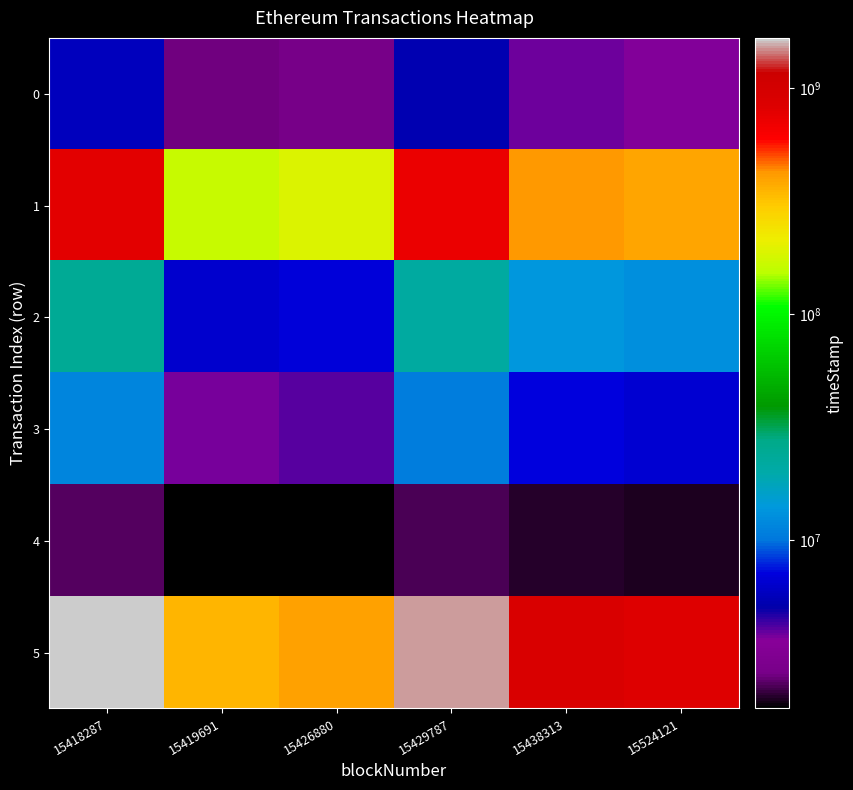

Reading left to right, list all the values displayed in this chart.

0: 15418287=5686651.6	15419691=2513411.0	15426880=2616663.1	15429787=5340514.8	15438313=3837633.1	15524121=3650608.1
1: 15418287=785456033.6	15419691=167536674.3	15426880=187623229.5	15429787=718022901.2	15438313=425348546.3	15524121=388697719.3
2: 15418287=24038820.2	15419691=6397296.2	15426880=6970863.0	15429787=22113765.5	15438313=13758052.6	15524121=12712838.2
3: 15418287=11610844.3	15419691=3767153.0	15426880=4022225.6	15429787=10755023.1	15438313=7040005.5	15524121=6575951.6
4: 15418287=2333138.5	15419691=1803704.2	15426880=1821015.1	15429787=2275519.3	15438313=2024863.4	15524121=1994656.3
5: 15418287=1663560631.3	15419691=353370703.6	15426880=395960617.8	15429787=1520580291.3	15438313=900015389.3	15524121=822302380.4